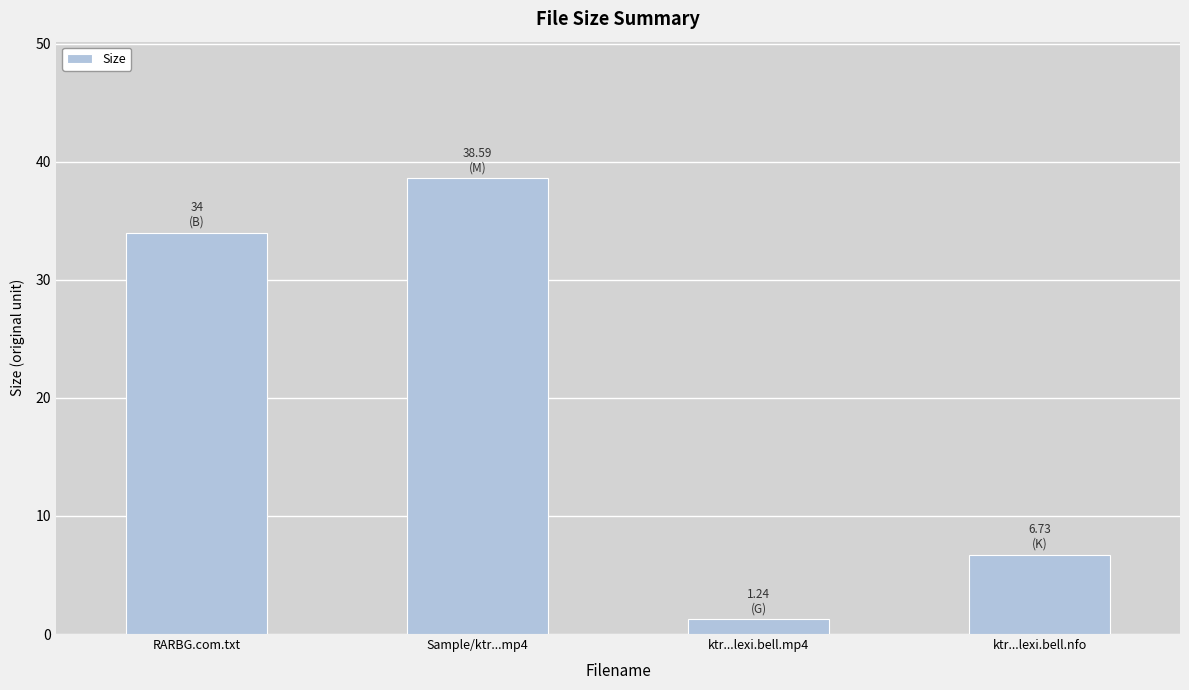

Approximately how many times larger is the value at ktr...lexi.bell.nfo compared to ktr...lexi.bell.mp4?

5.4